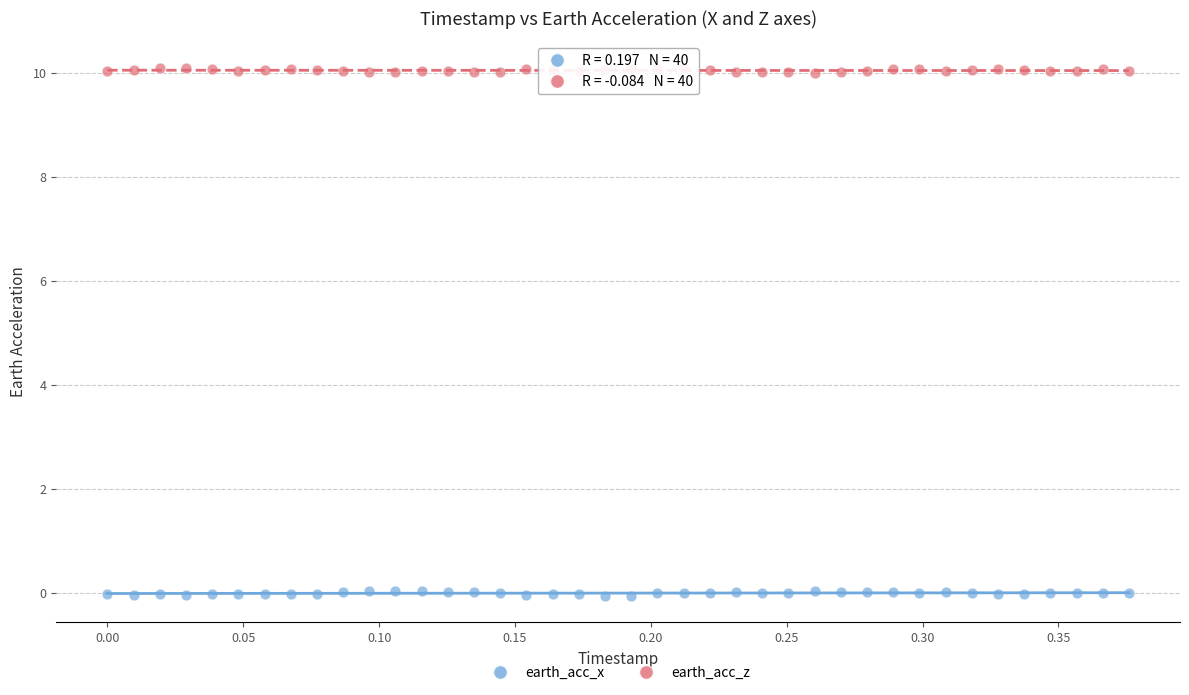

Which series contains the lowest Y value?

earth_acc_x